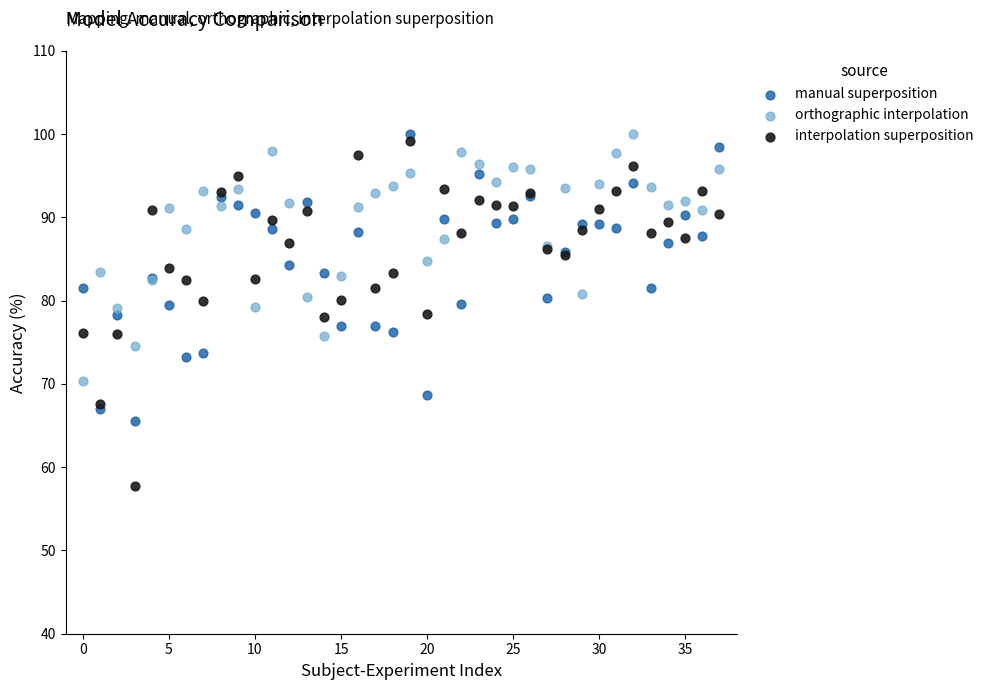

Which series contains the lowest Y value?

interpolation superposition